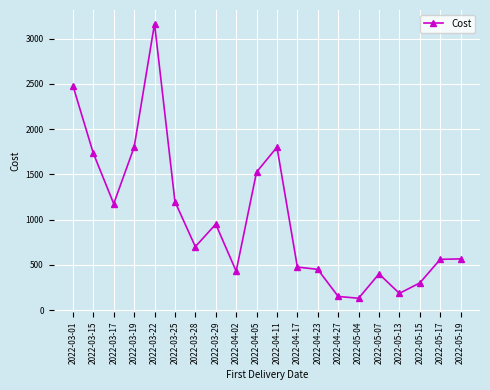

Which has a higher value, 2022-05-15 or 2022-03-01?

2022-03-01